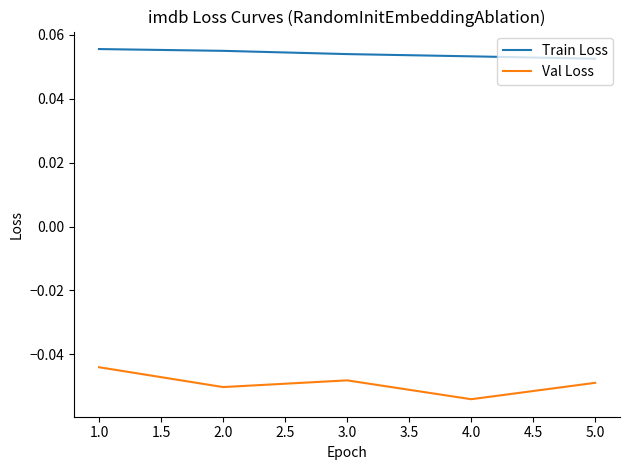

Where is Val Loss nearest to the value 0?

1.0